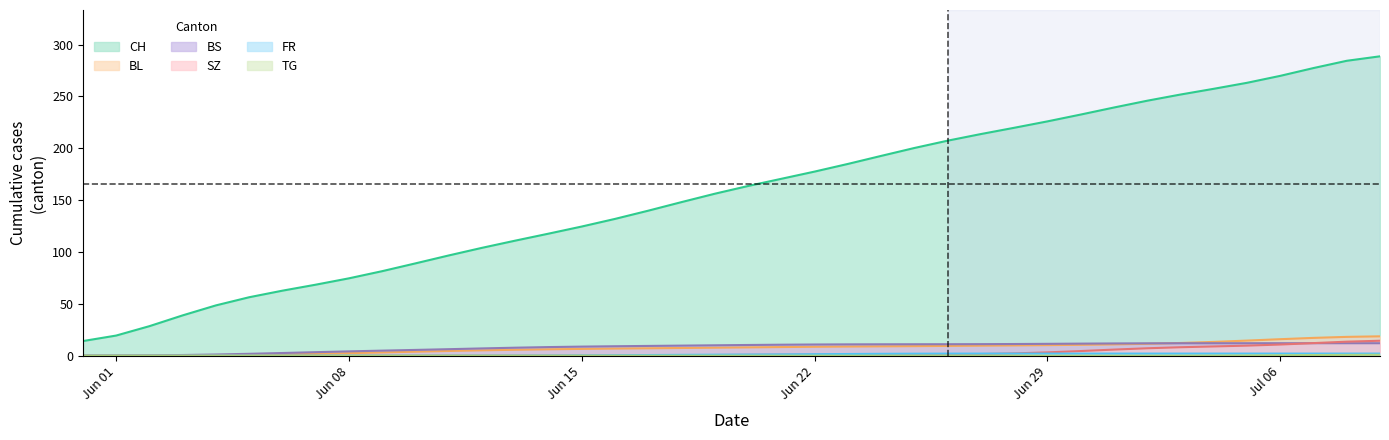

How many lines are shown in the chart?

6